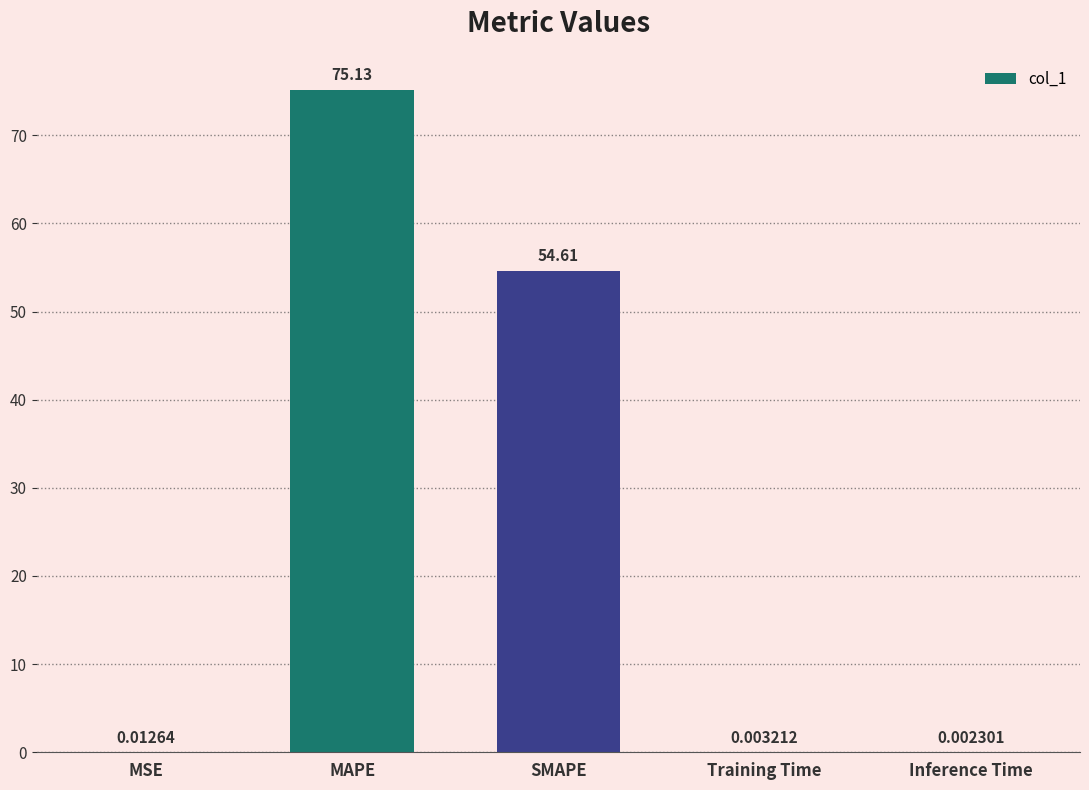

What is the sum of the values at SMAPE and Training Time?

54.6